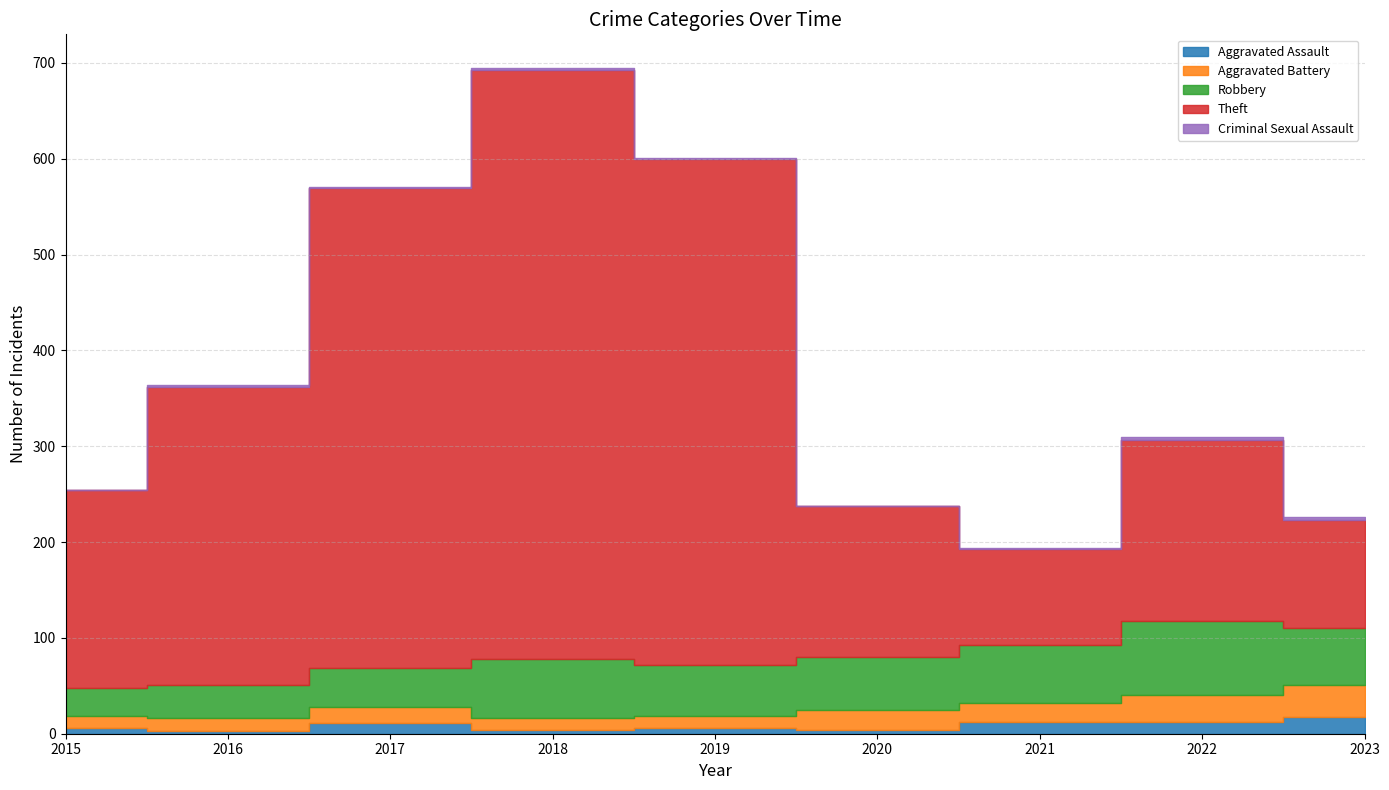

At which label does Criminal Sexual Assault reach its peak?

2022